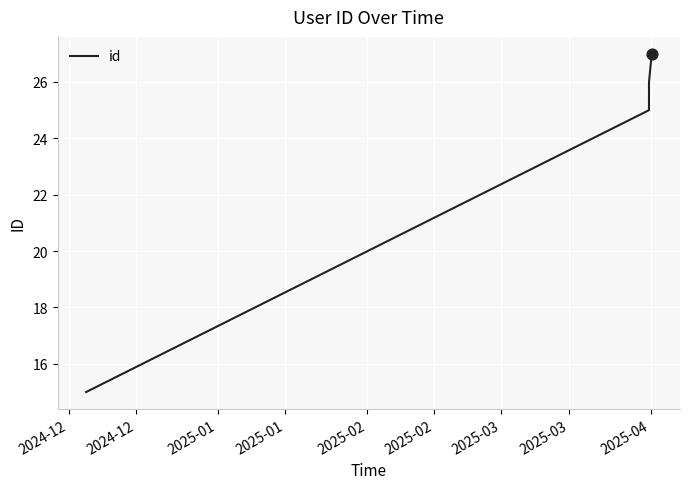

What is the minimum value shown in the chart?

15